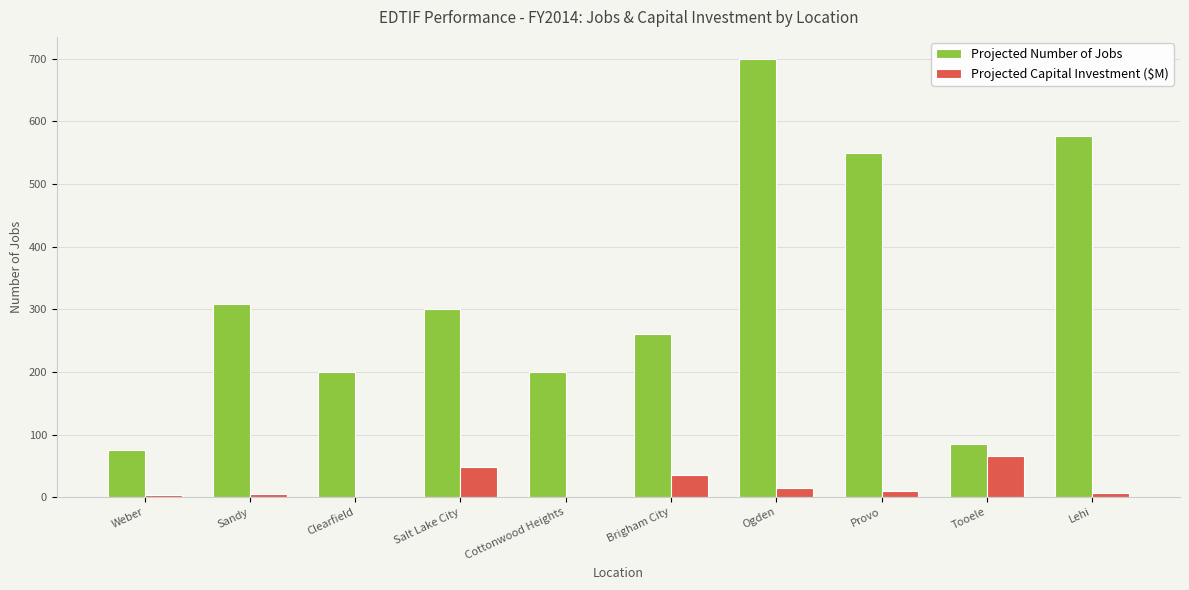

Is it true that Projected Capital Investment ($M) equals 66.0 at Tooele?

True